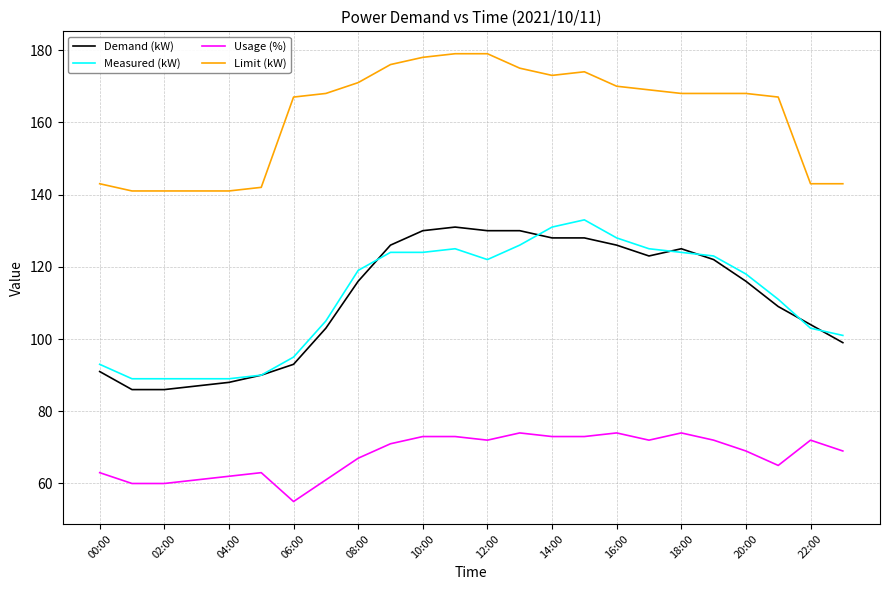

What is the greatest value displayed?

179